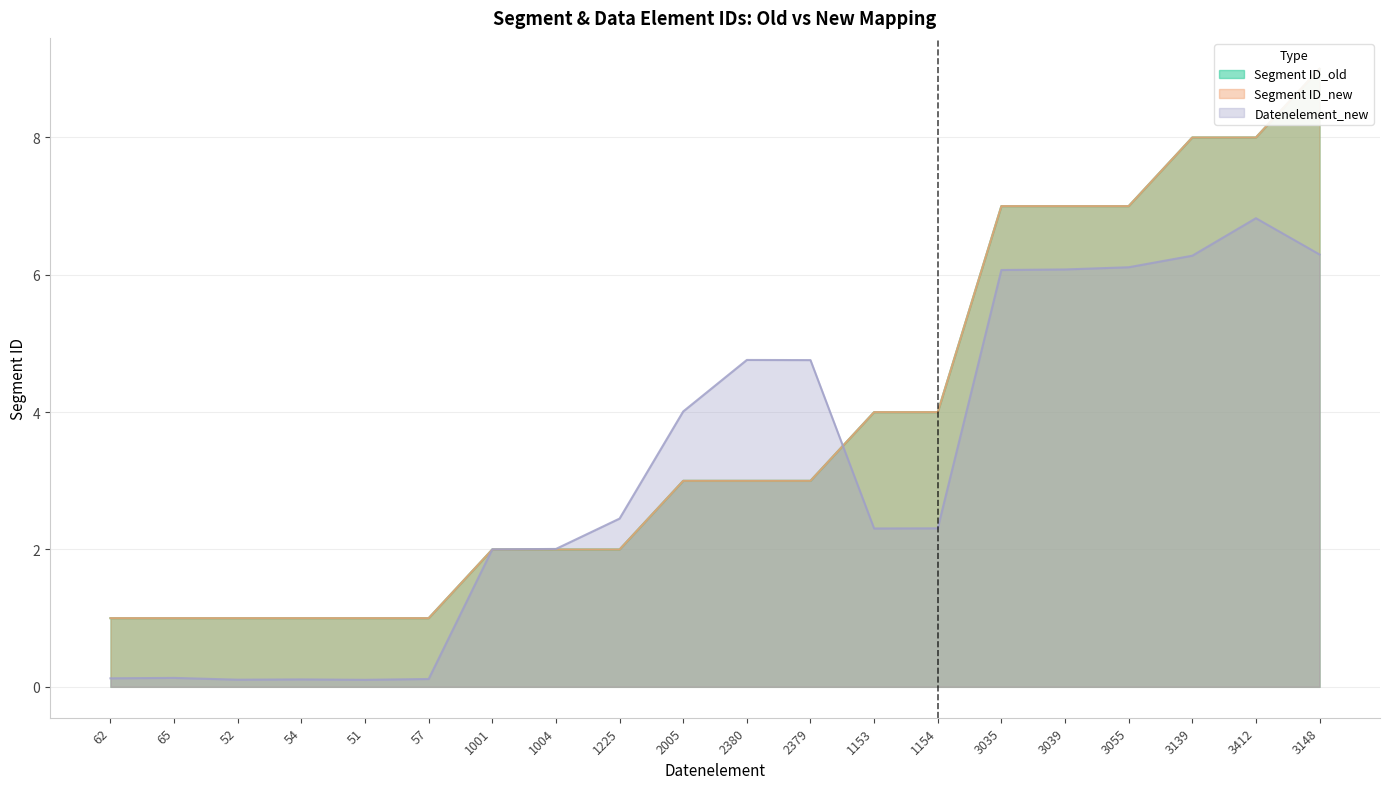

Is the value of Segment ID_new at 52 greater than the value of Segment ID_old at 2379?

No